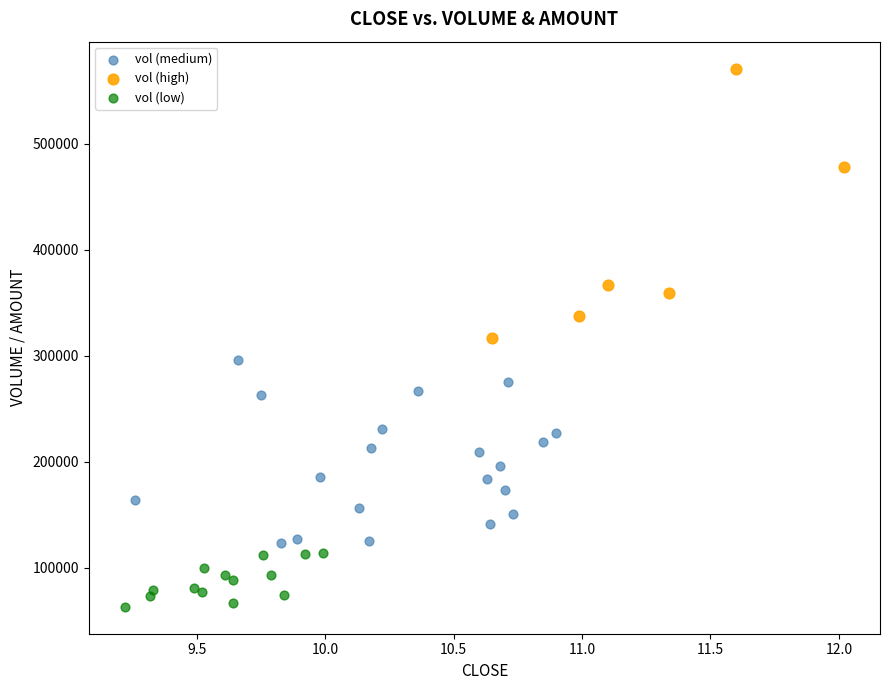

Which series contains the highest Y value?

vol (high)